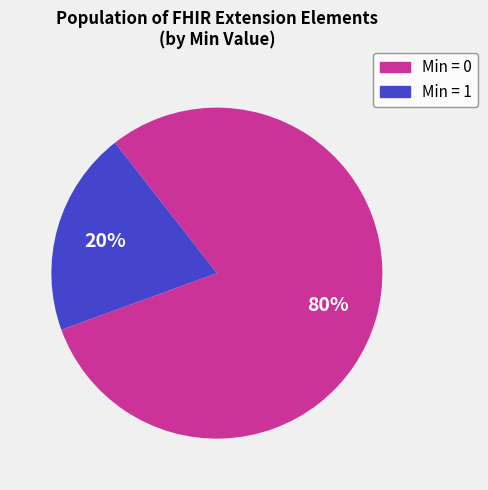

Is there any slice that represents more than half of the pie?

Yes